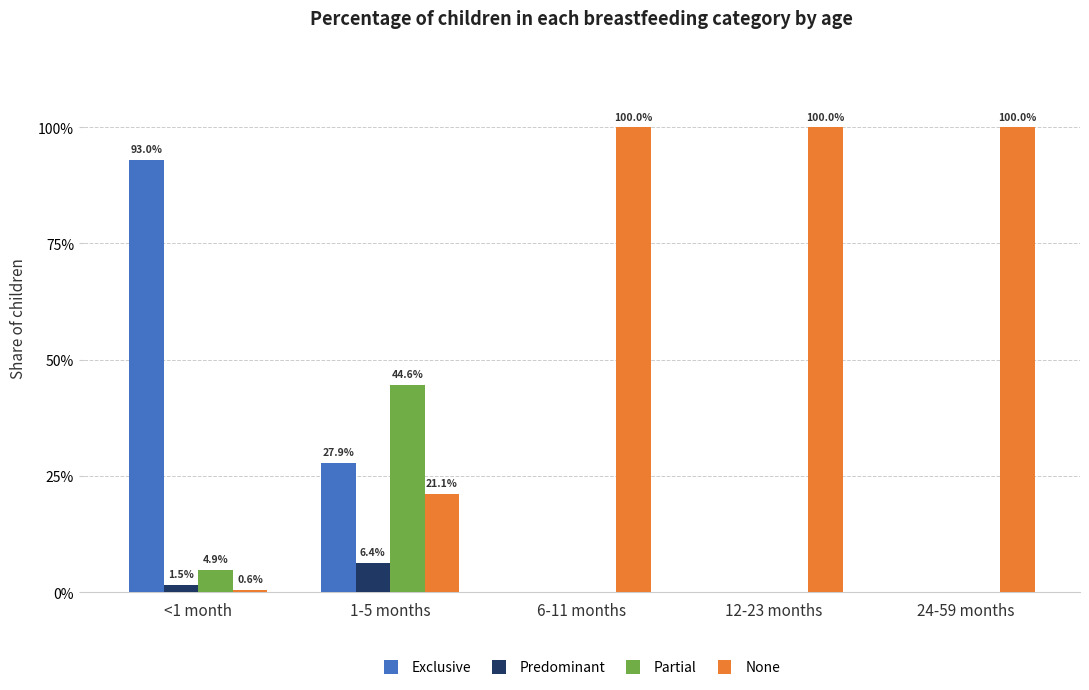

What is the label of the 2nd bar from the right?

12-23 months